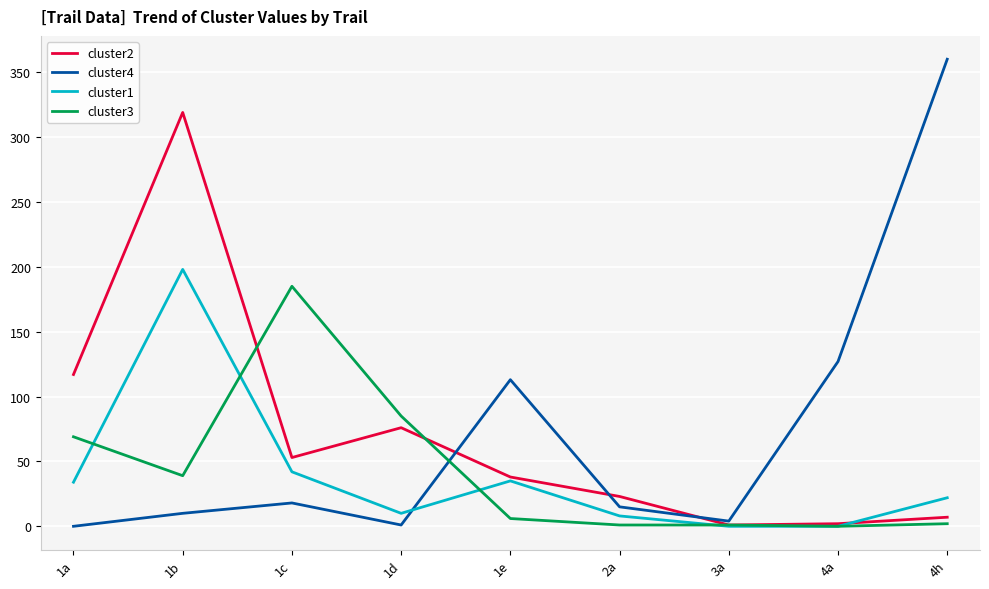

What is the approximate value of cluster4 at 1c, to the nearest 5?

20